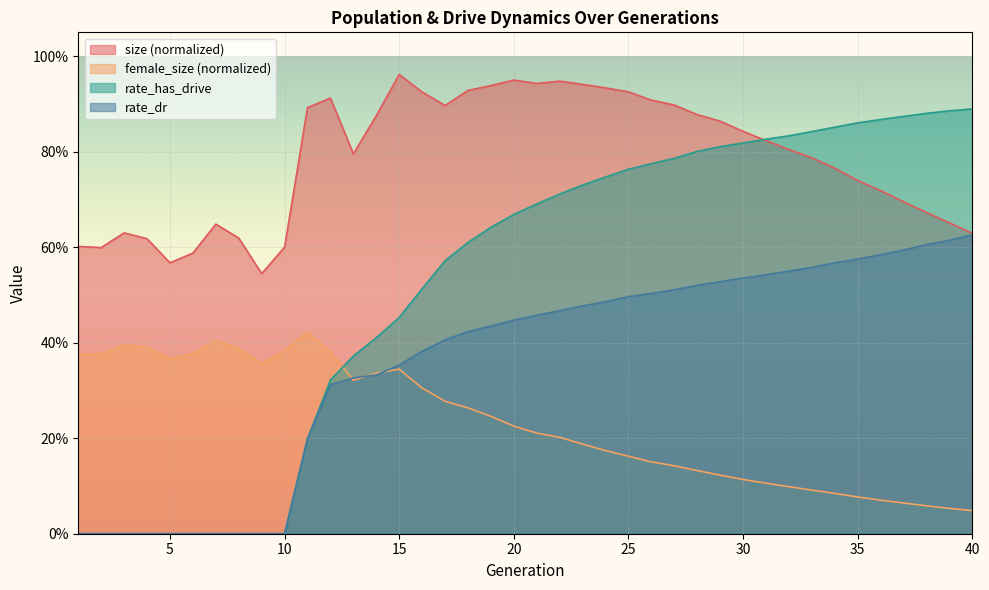

What is the average value of the rate_dr series?

0.4